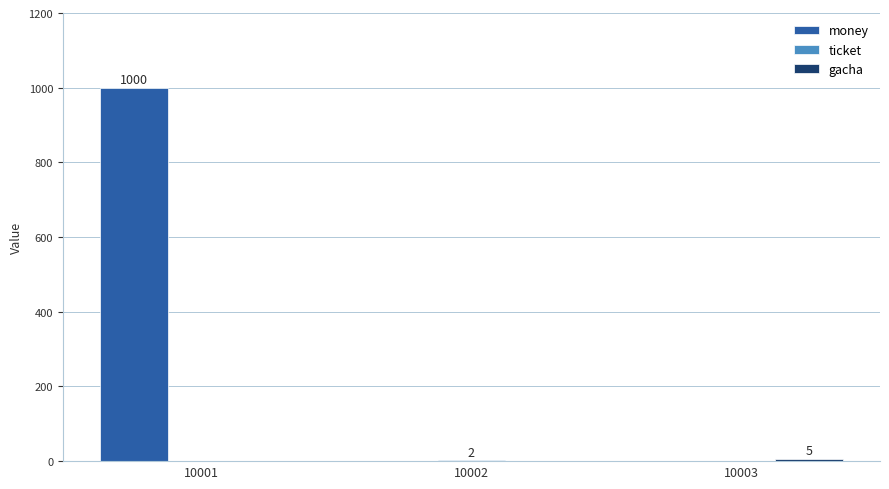

Which category has the highest value across all series?

10001